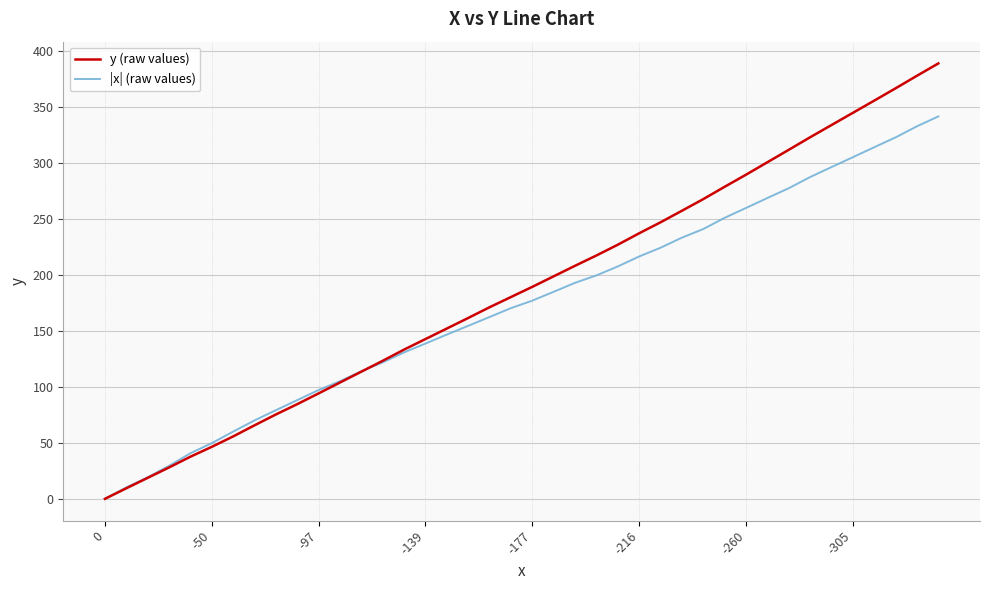

What is the difference between the second highest and minimum values in the |x| (raw values) series?

332.5